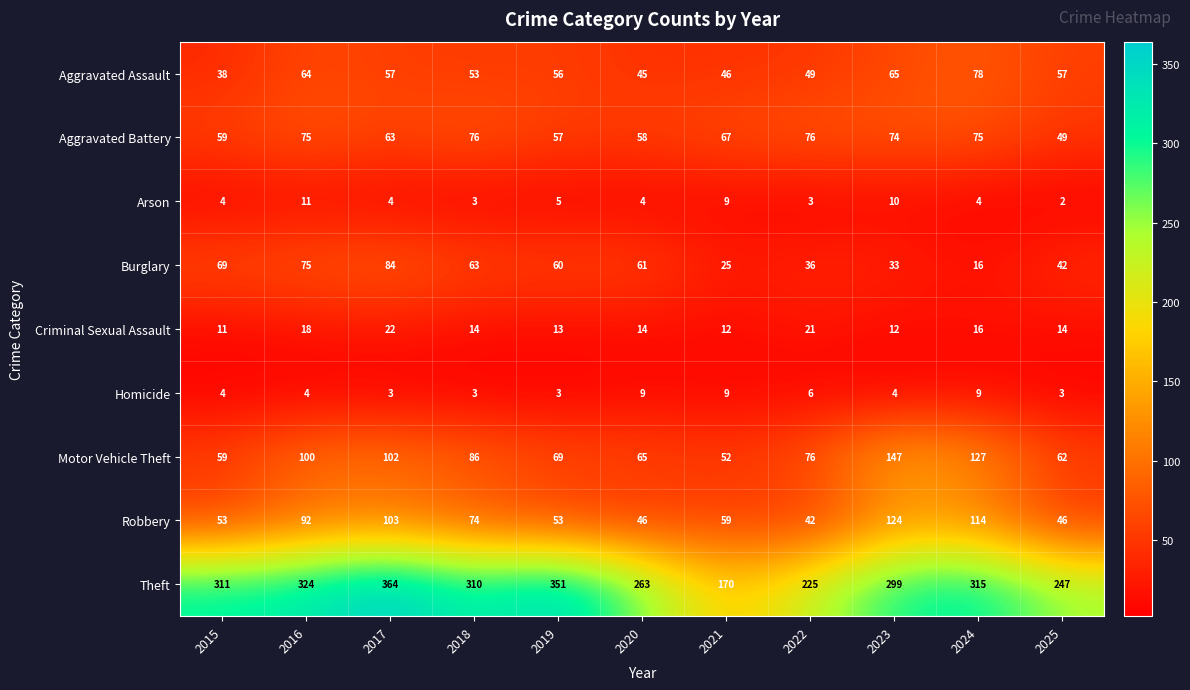

Rank the series at 2017 from highest to lowest value.

Theft, Robbery, Motor Vehicle Theft, Burglary, Aggravated Battery, Aggravated Assault, Criminal Sexual Assault, Arson, Homicide